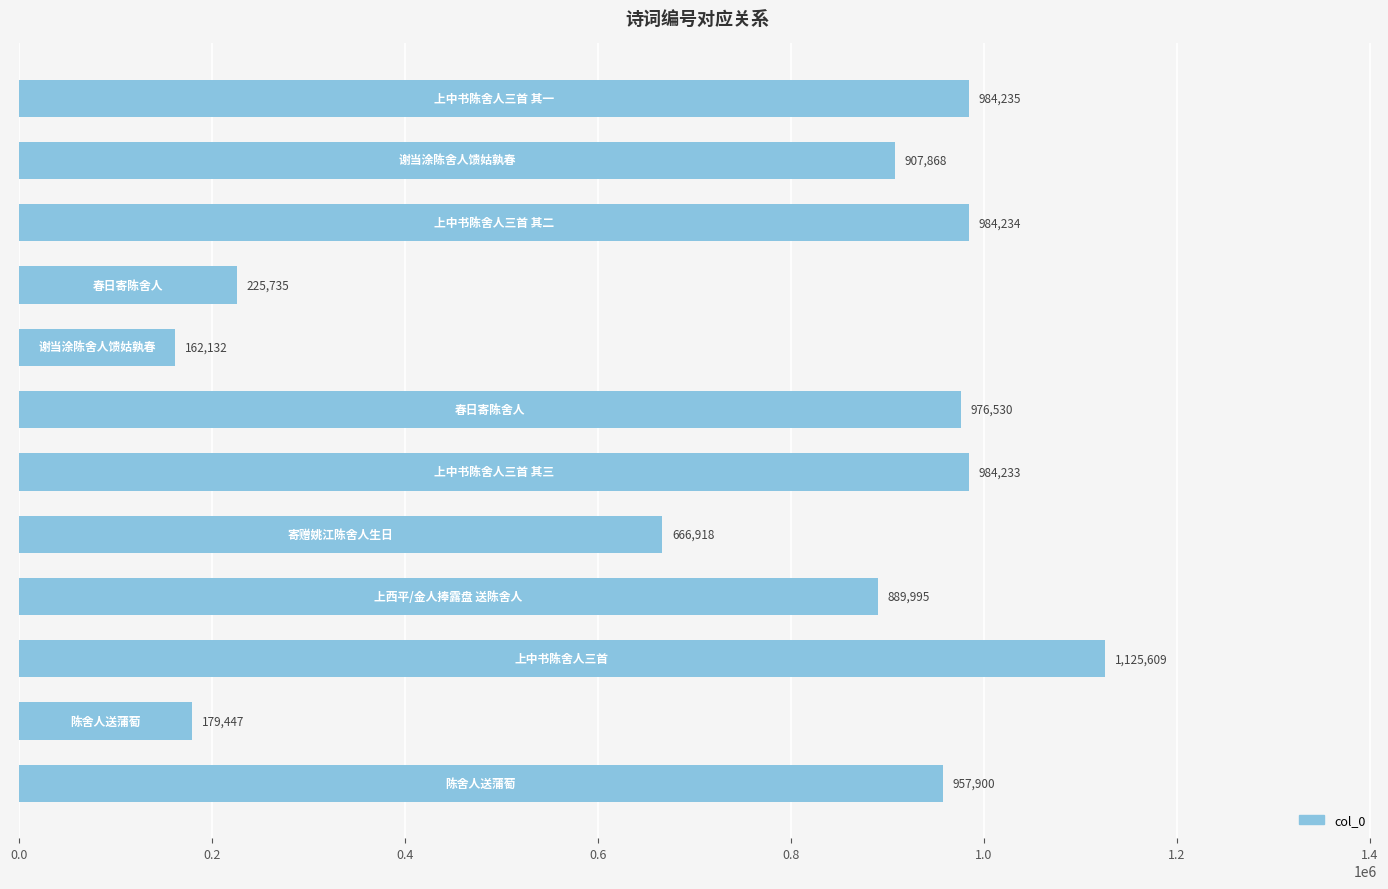

What is the difference between the maximum and minimum values?

963477